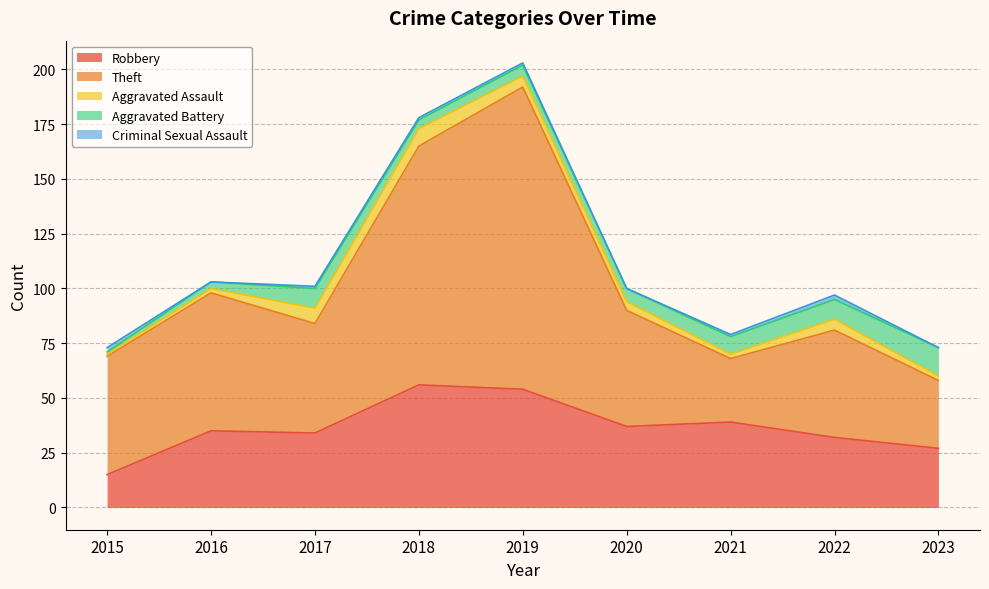

How many series are shown in this chart?

5